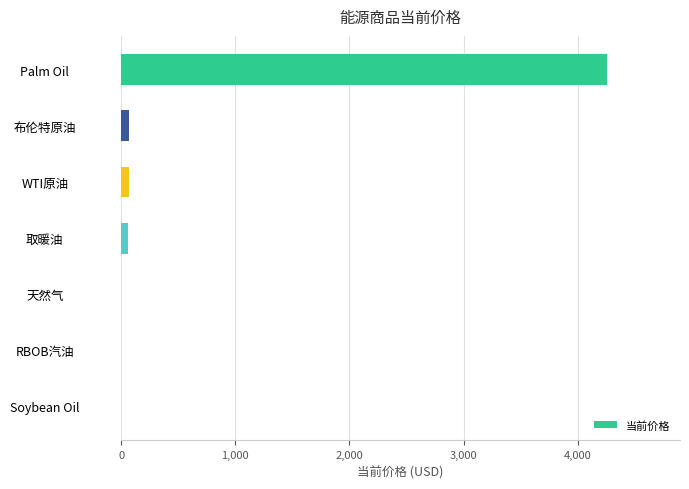

At which label is the value closest to 2129?

布伦特原油